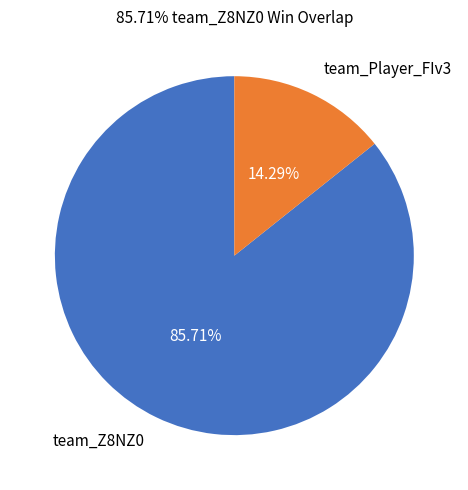

Is team_Z8NZ0 the majority of the pie?

Yes